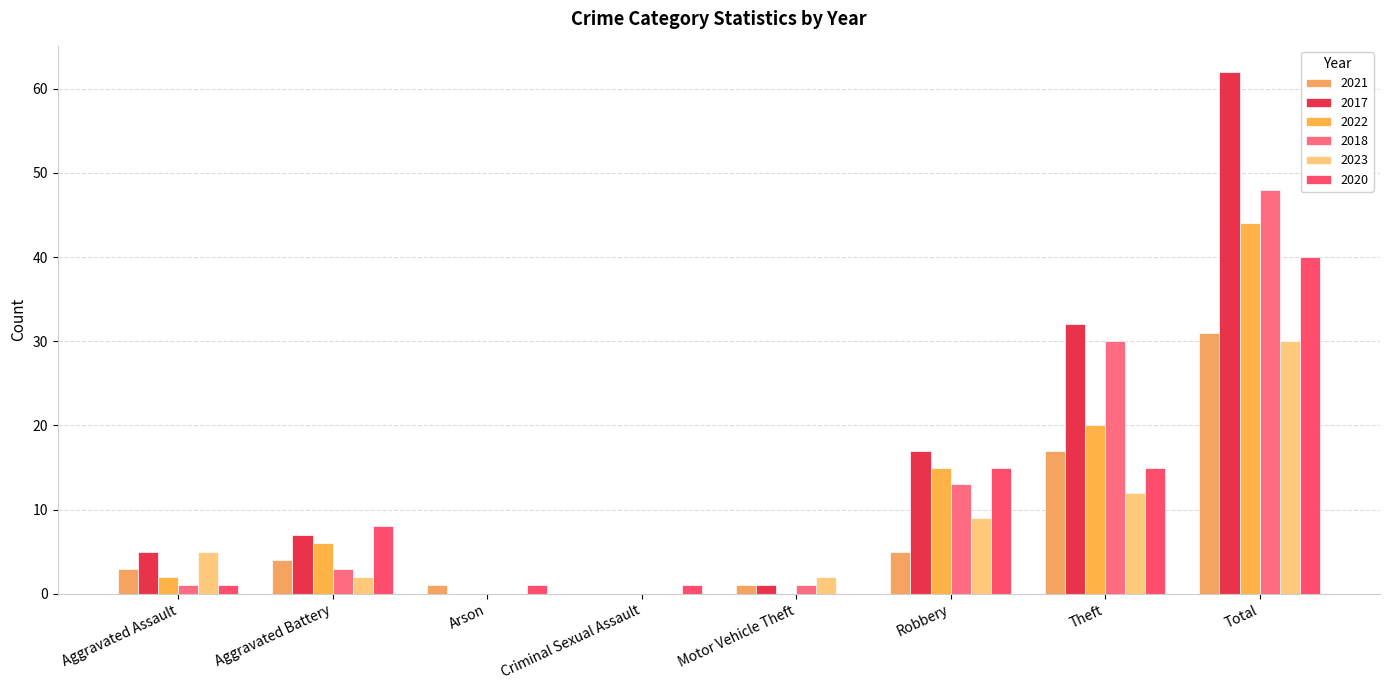

What is the average value of the 2022 series?

11